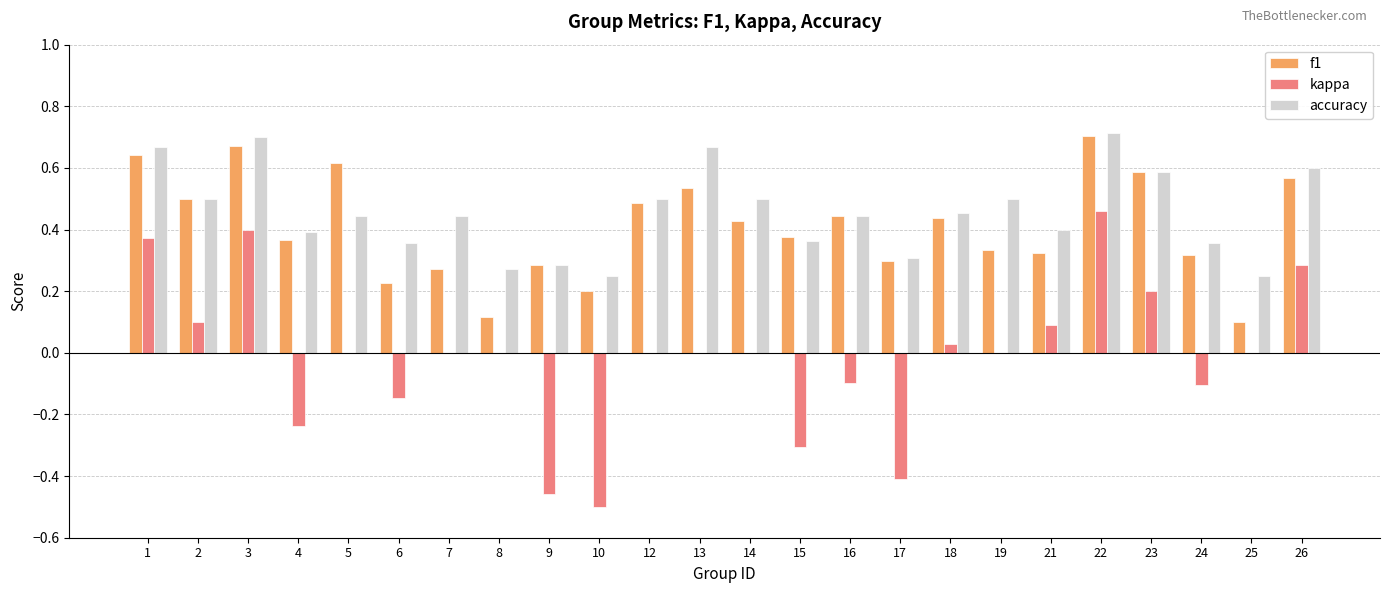

What is the sum of the f1 values at 14 and 22?

1.1